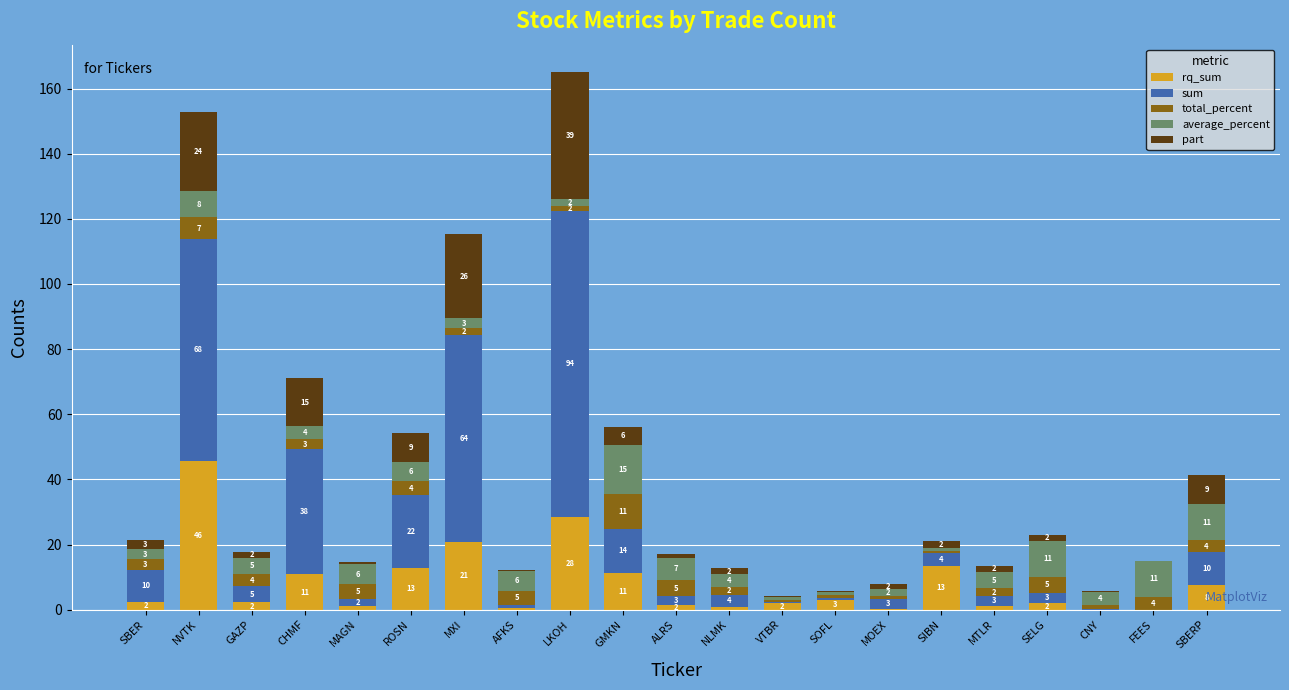

At which category is the sum across all series the highest?

LKOH